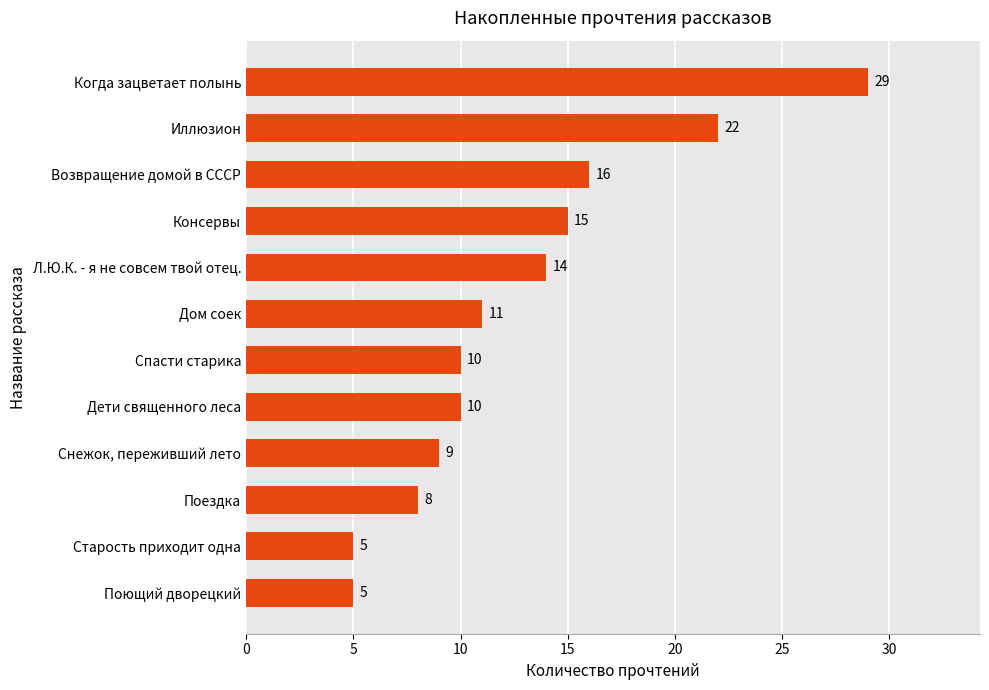

The value at Дом соек is 5. True or false?

False